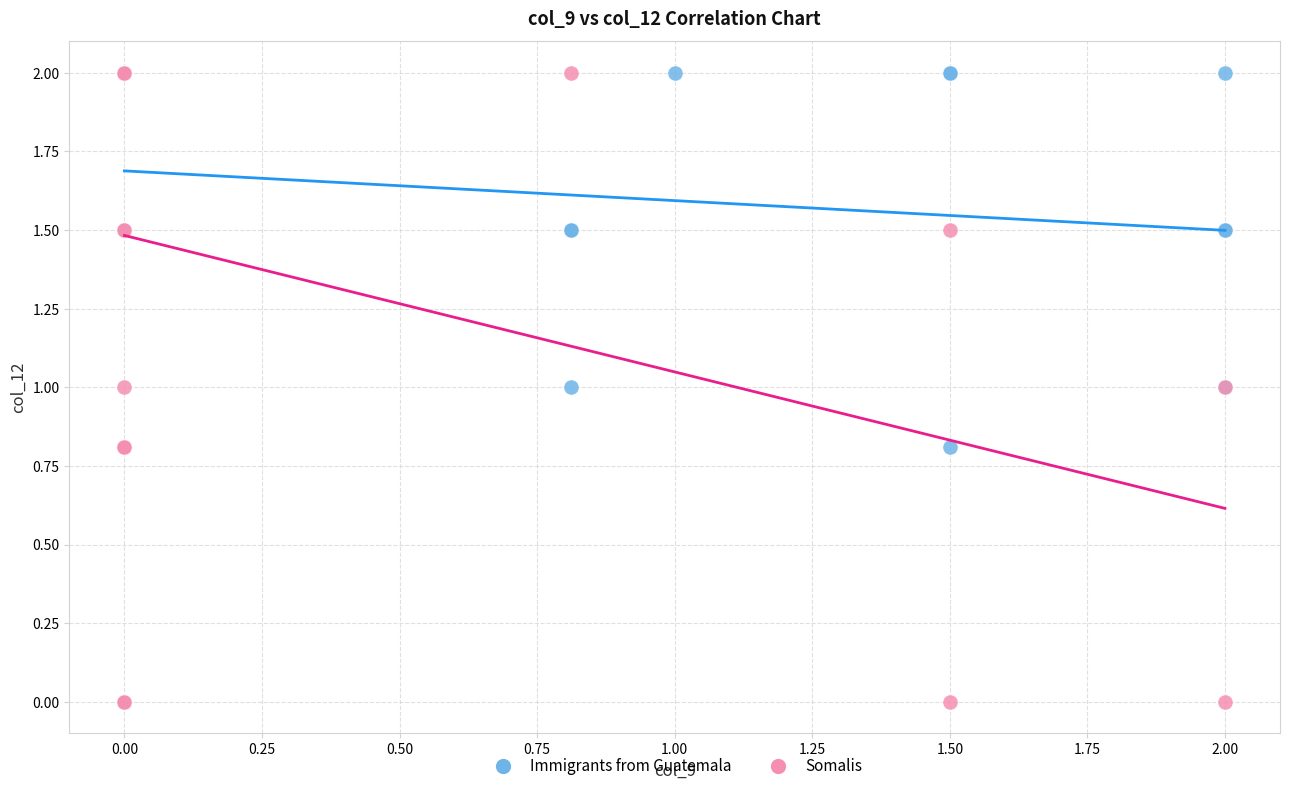

What are all the series names shown in the legend?

Immigrants from Guatemala, Somalis